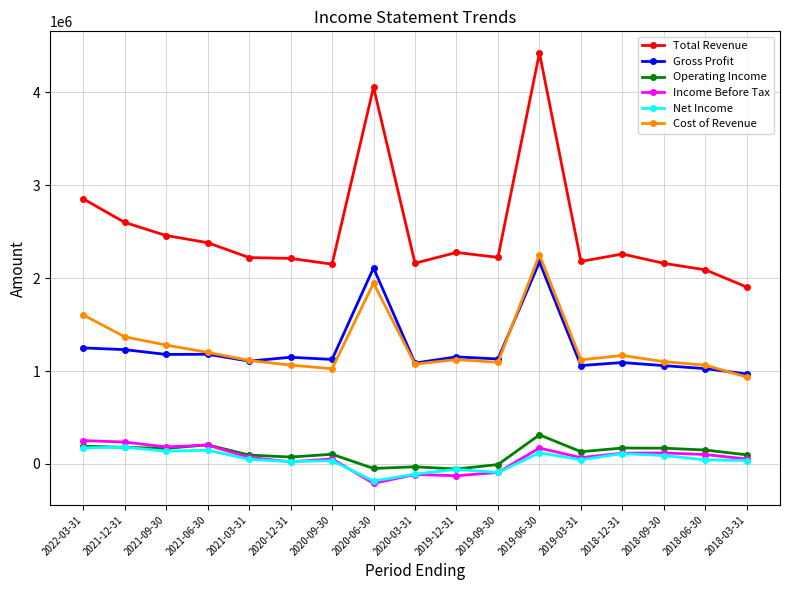

Between 2020-09-30 and 2018-12-31, which series saw the biggest shift?

Cost of Revenue